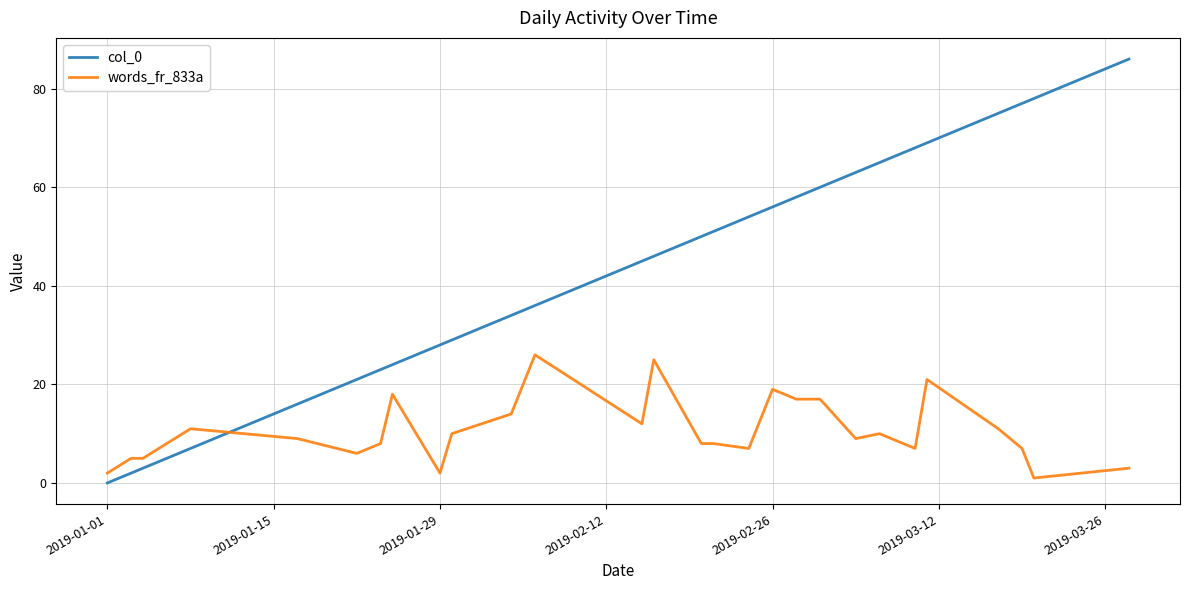

Which series has the largest range (max minus min)?

col_0